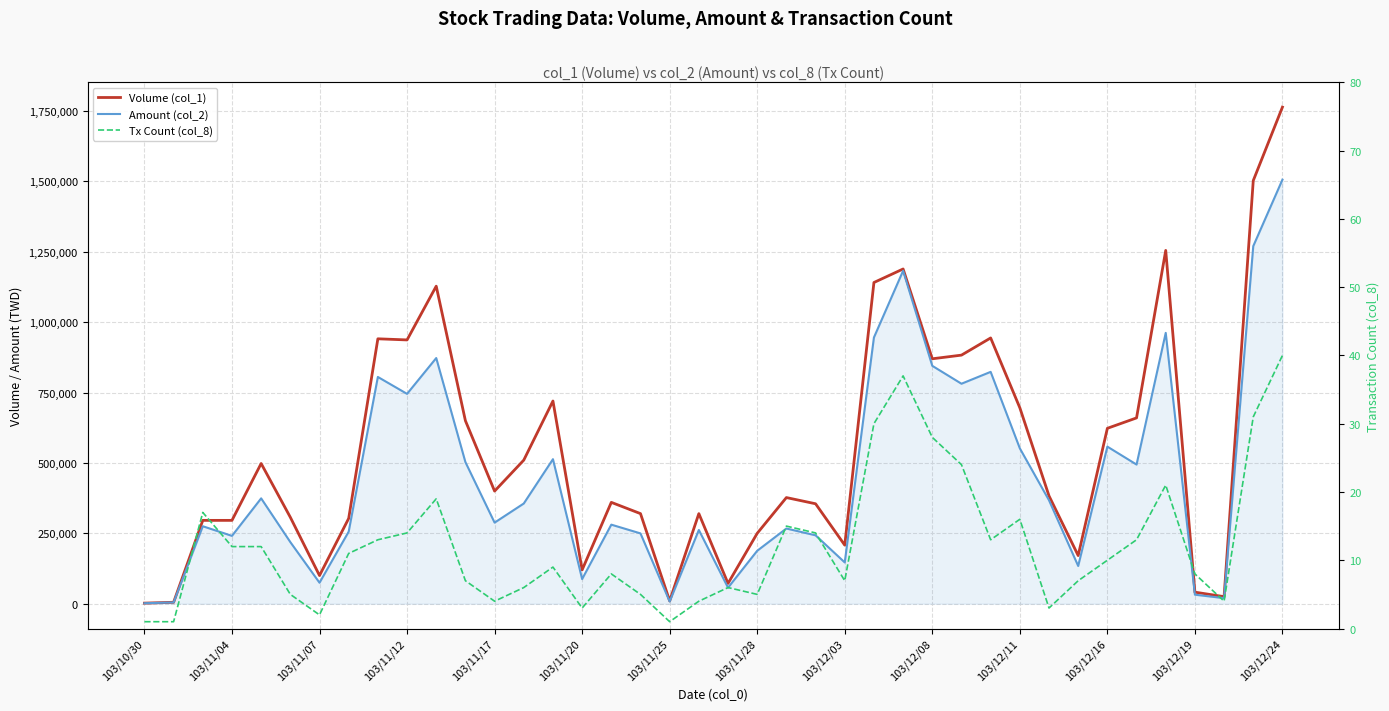

What is the minimum value shown in the chart?

1